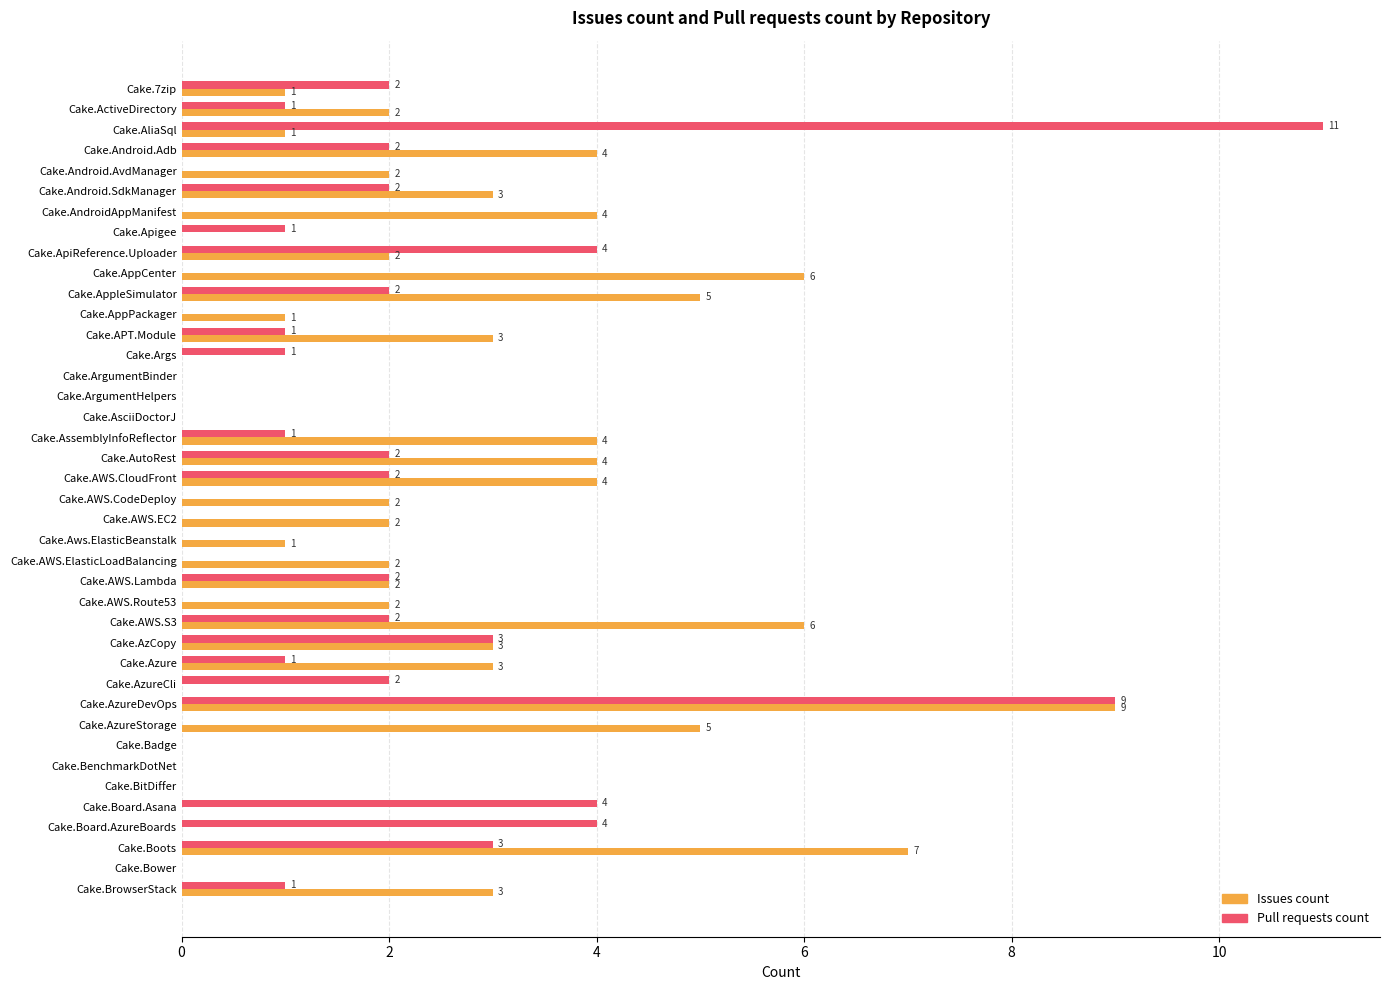

Between Cake.7zip and Cake.AppPackager, which series saw the biggest shift?

Pull requests count